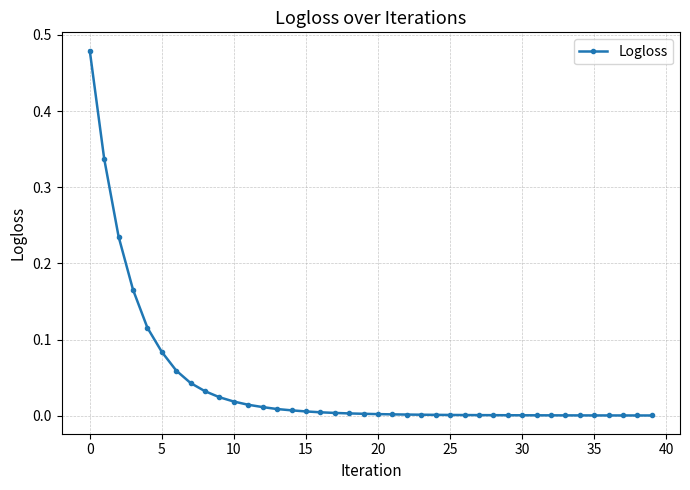

What is the sum of all values?

1.7